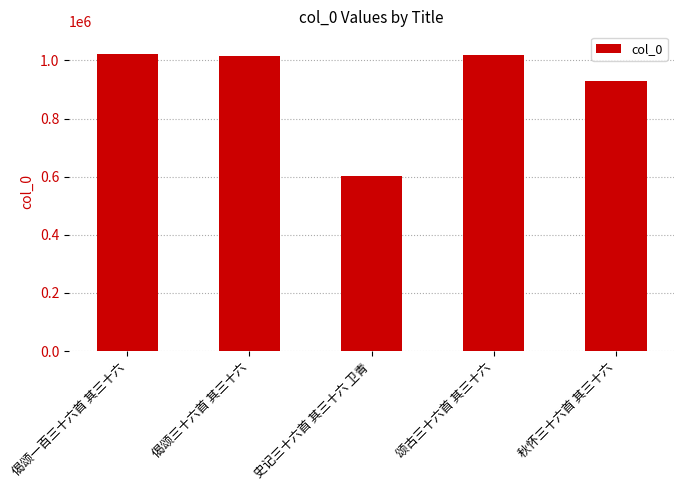

True or false: the data shows 1013996 at 偈颂三十六首 其三十六.

True